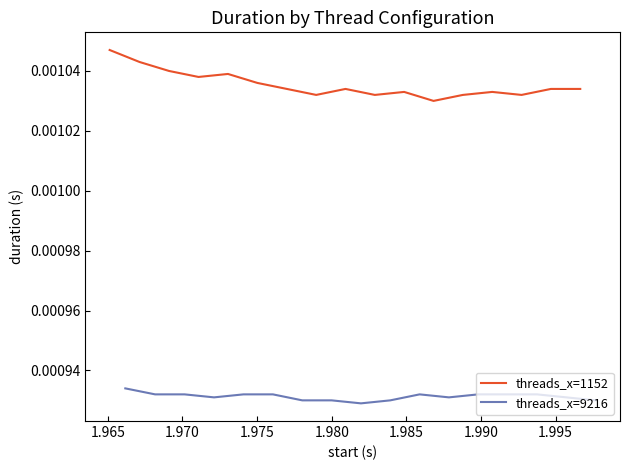

True or false: threads_x=9216 and threads_x=1152 cross at least once.

False